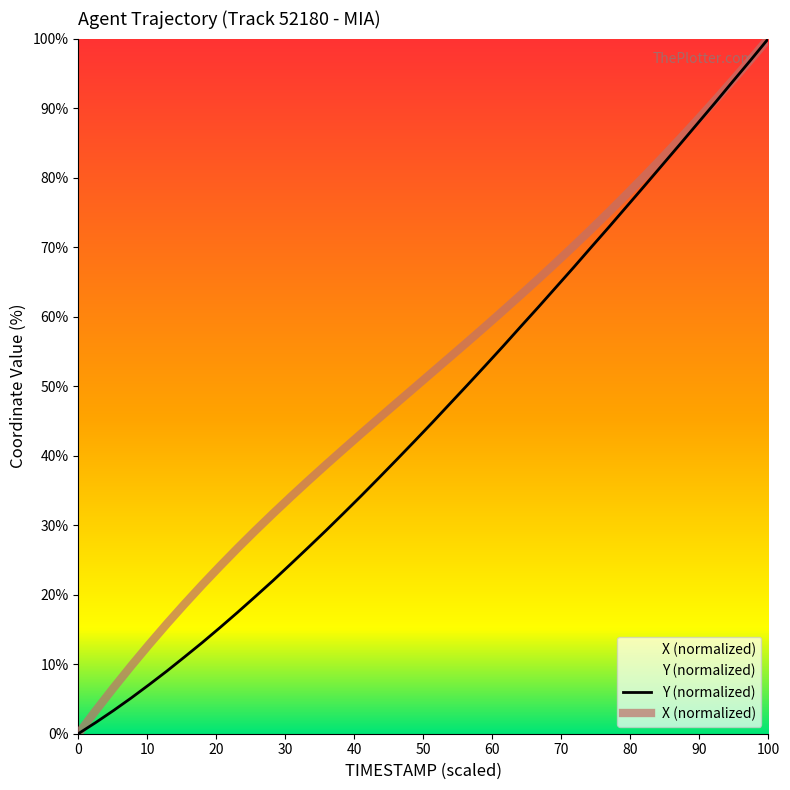

At how many categories does at least one series exceed 31?

29